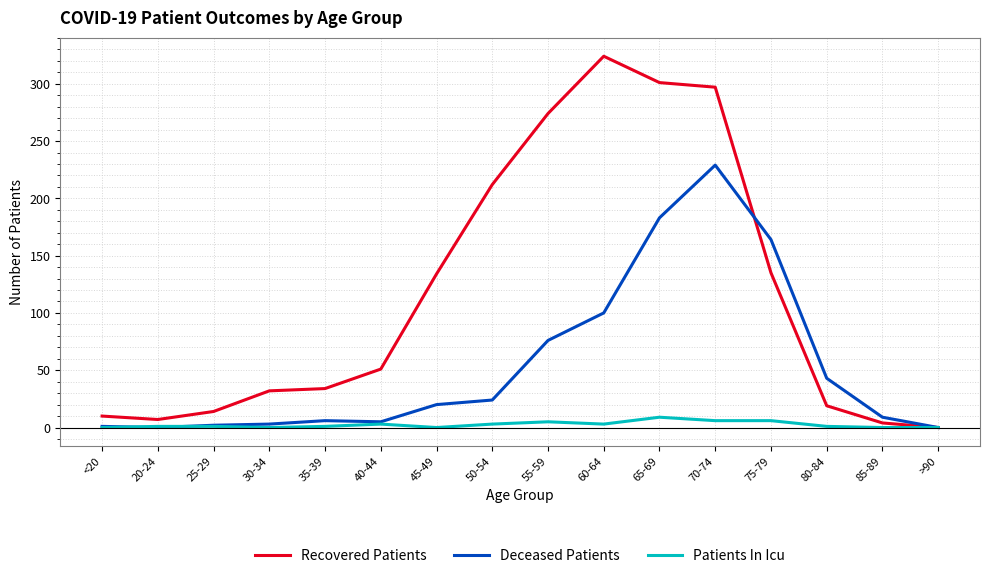

Which series has the widest spread of values?

Recovered Patients